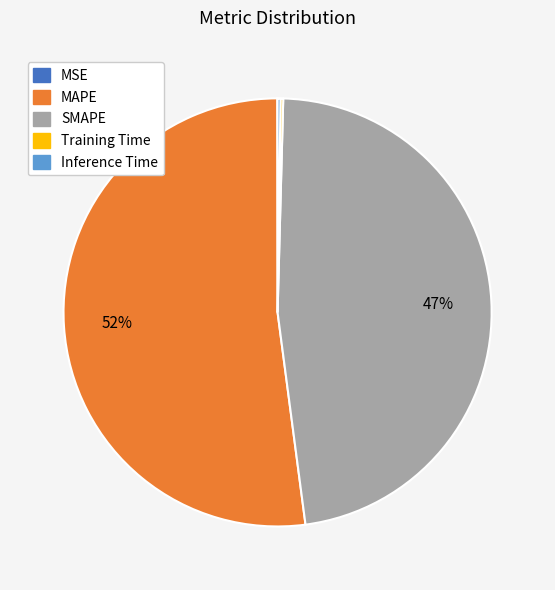

Approximately how many times larger is the value at SMAPE compared to MAPE?

0.9